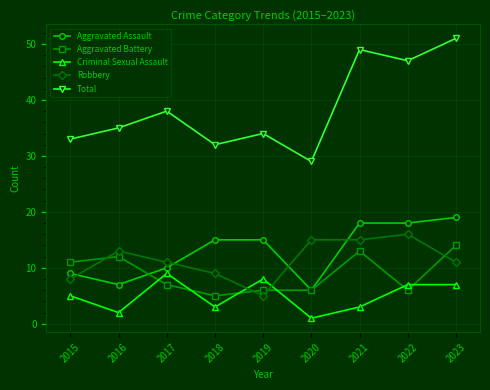

Reading right to left, what are all the values shown in this chart?

Aggravated Assault: 19	18	18	6	15	15	10	7	9
Aggravated Battery: 14	6	13	6	6	5	7	12	11
Criminal Sexual Assault: 7	7	3	1	8	3	9	2	5
Robbery: 11	16	15	15	5	9	11	13	8
Total: 51	47	49	29	34	32	38	35	33